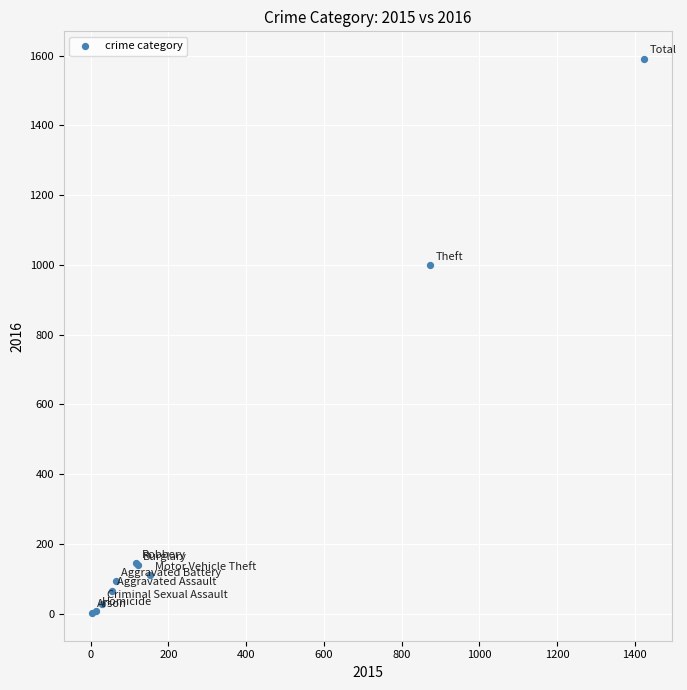

What Y value in the scatter plot is closest to 796?

999